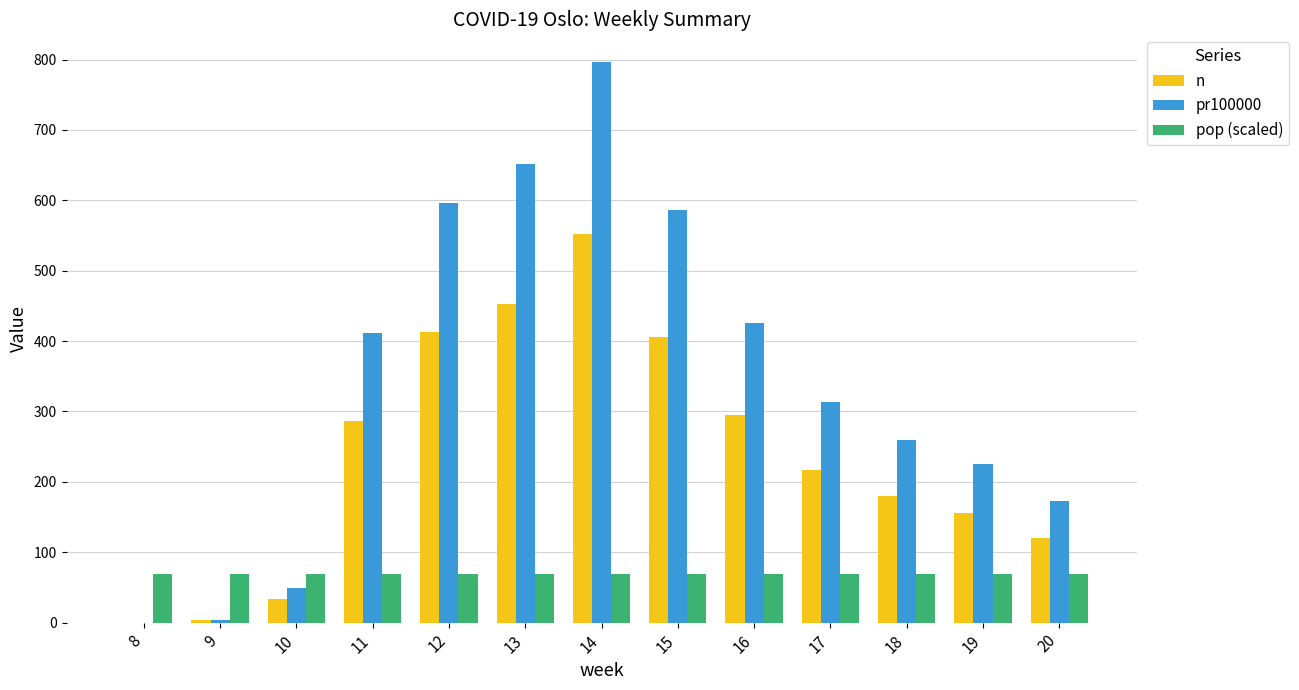

What is the highest value of the pr100000 series?

796.0